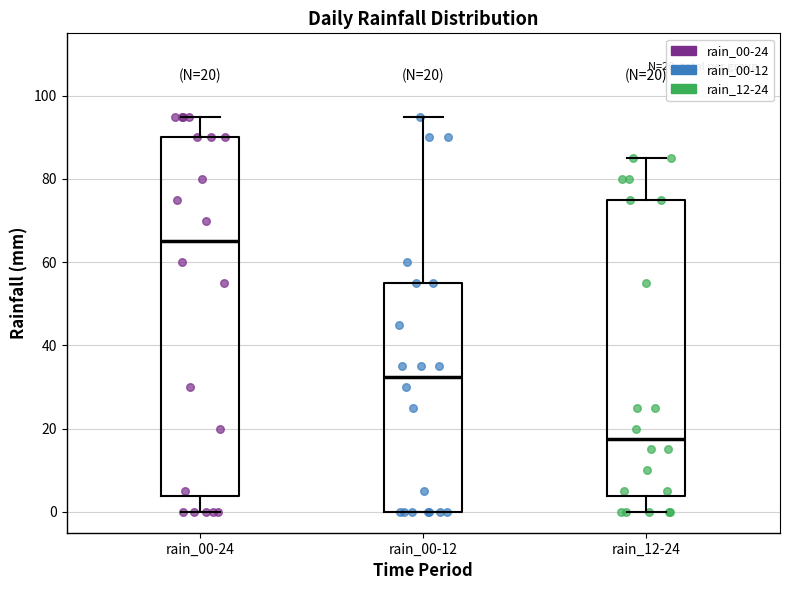

Which box has the highest median line?

rain_00-24